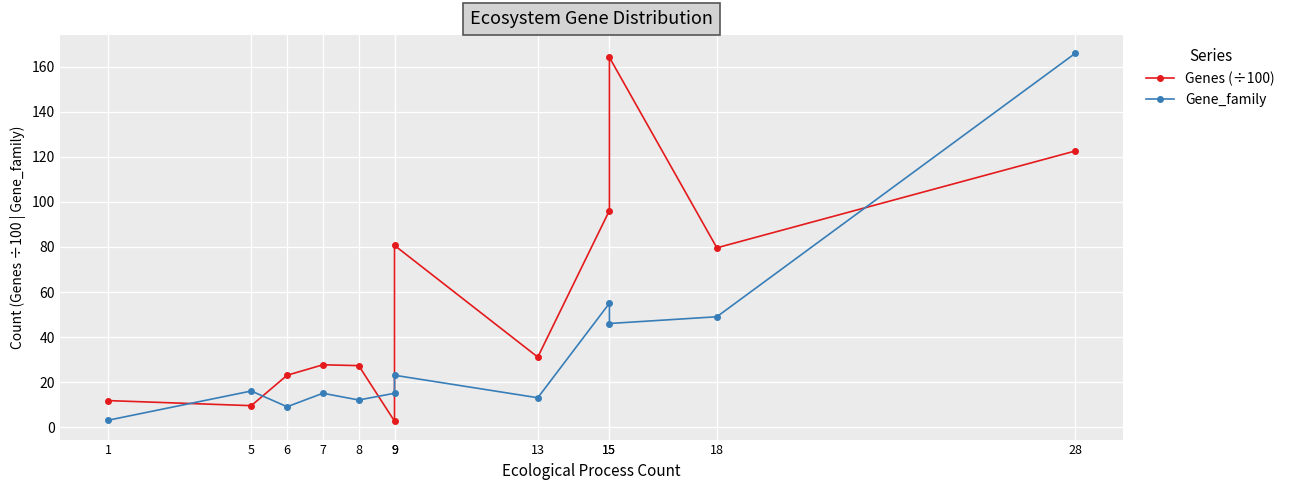

At which category is the sum across all series the highest?

28